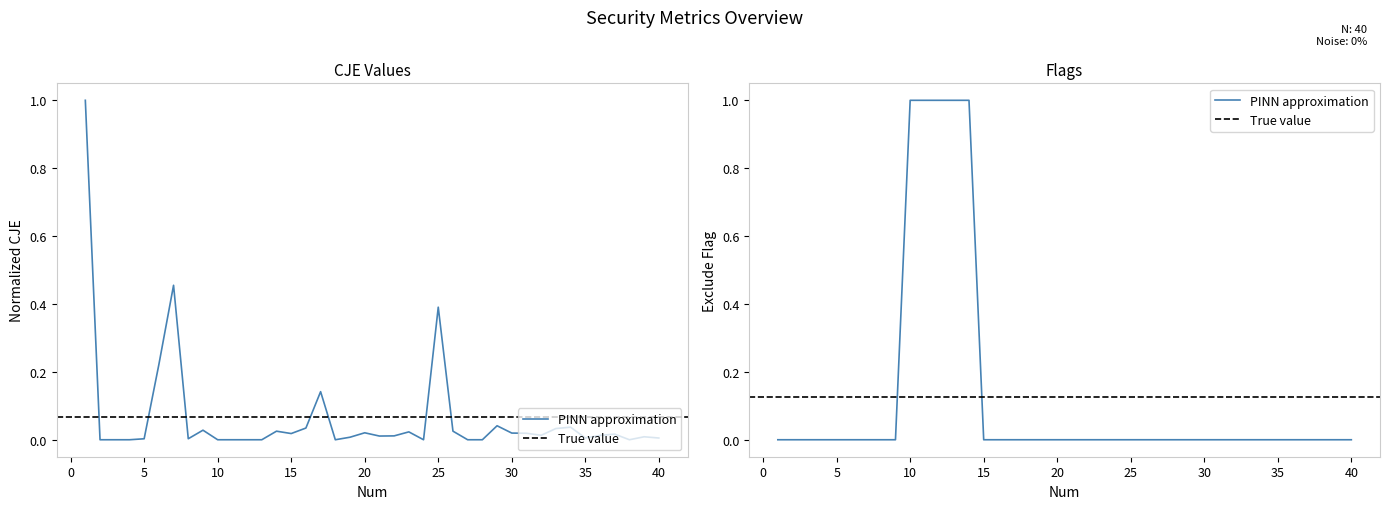

Is this an area chart (filled region under the line)?

No